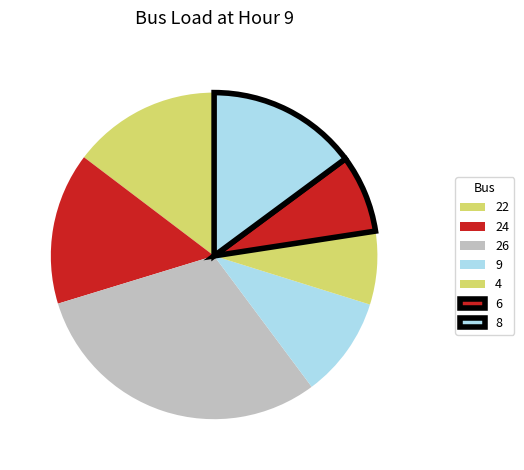

To the nearest percent, what is the combined percentage of 9 and 26?

40%